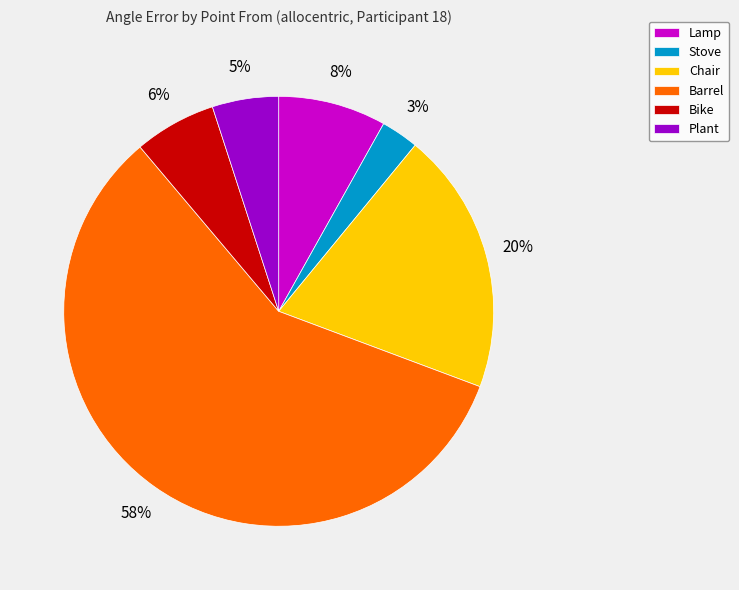

The Stove slice represents 3% of the pie. True or false?

True